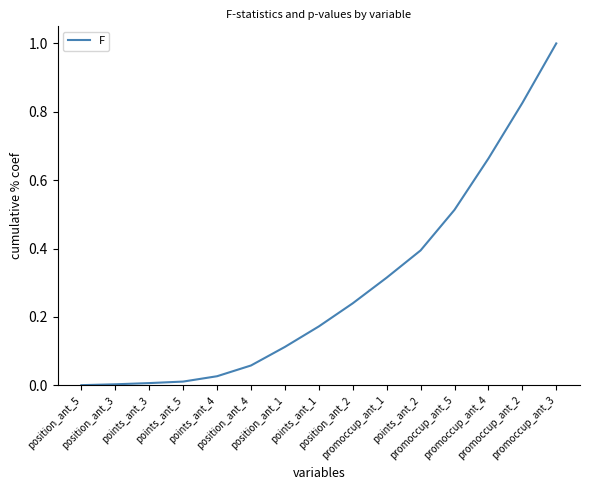

What is the maximum value shown in the chart?

1.0